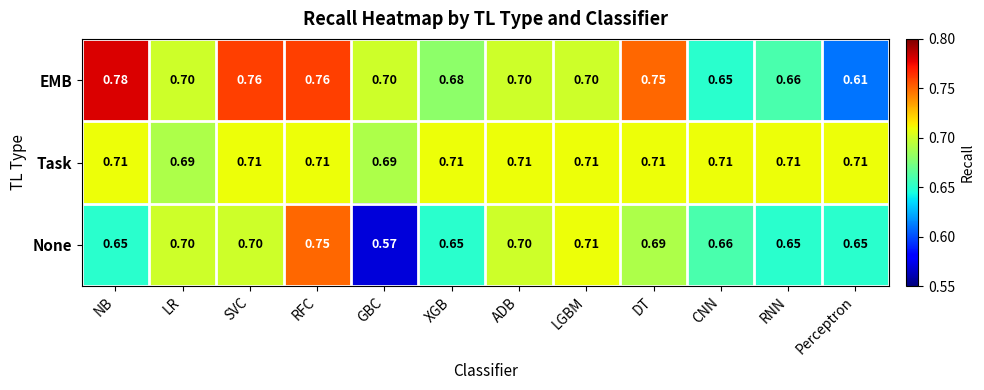

List the series in order of their peak value, lowest first.

Task, None, EMB